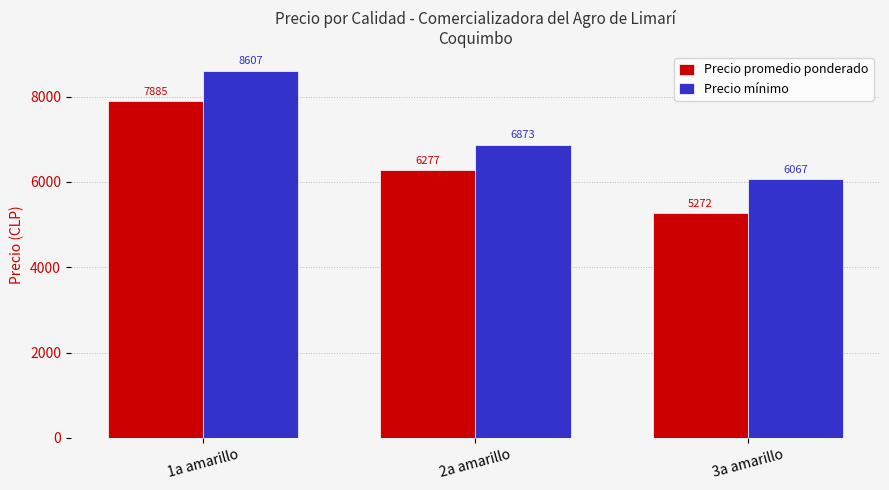

What is the average value of the Precio promedio ponderado series?

6478.3